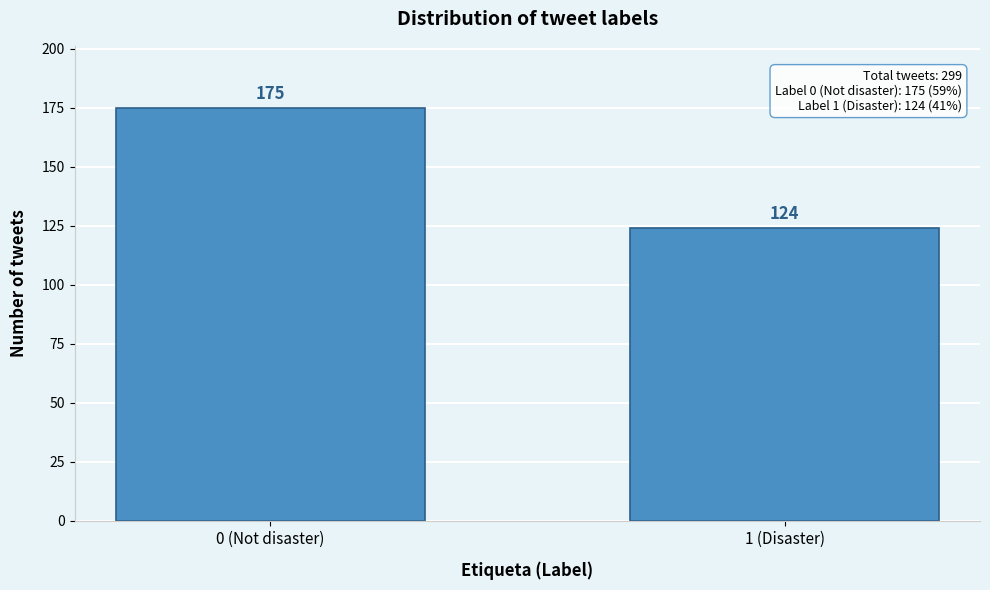

Reading right to left, transcribe all the data shown in this chart.

124	175